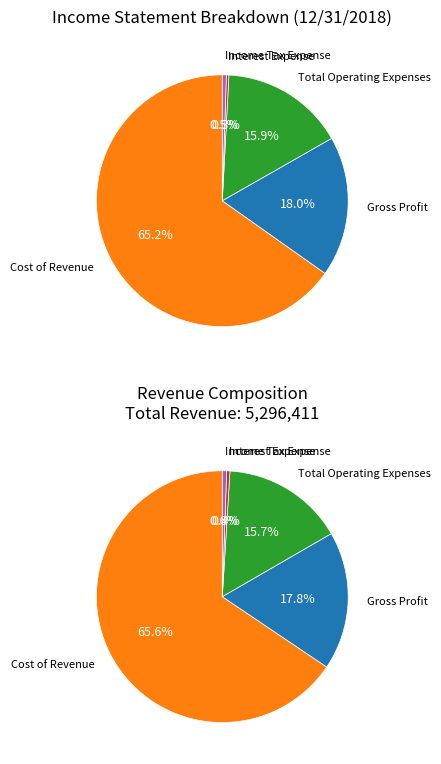

Rank the categories by value from lowest to highest.

Interest Expense, Income Tax Expense, Total Operating Expenses, Gross Profit, Cost of Revenue